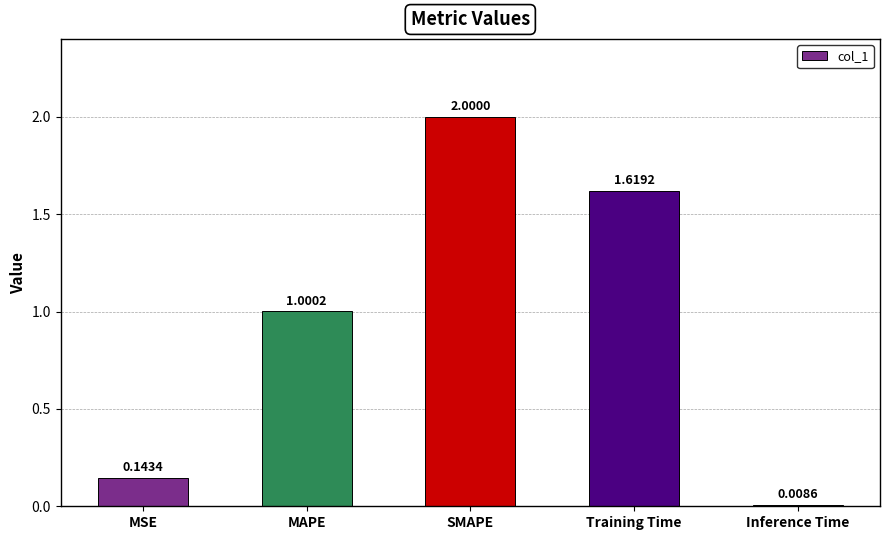

At which label is the value closest to 1?

MAPE